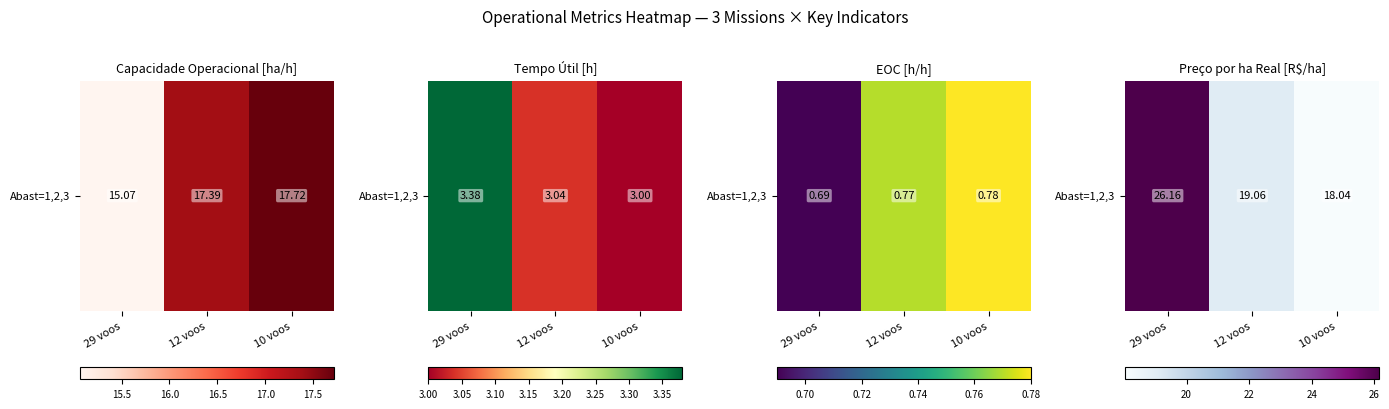

Which category has the highest value across all series?

29 voos